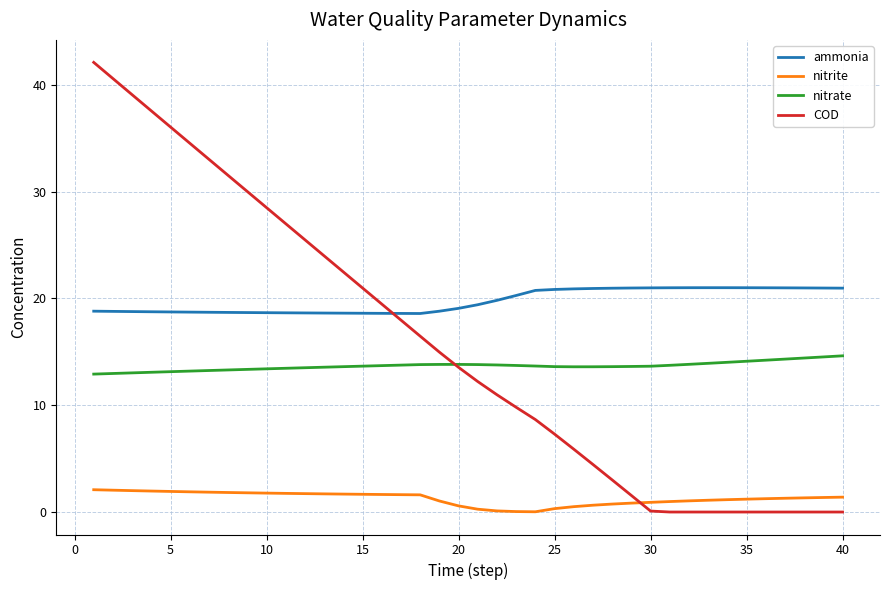

What are all the series names shown in the legend?

ammonia, nitrite, nitrate, COD